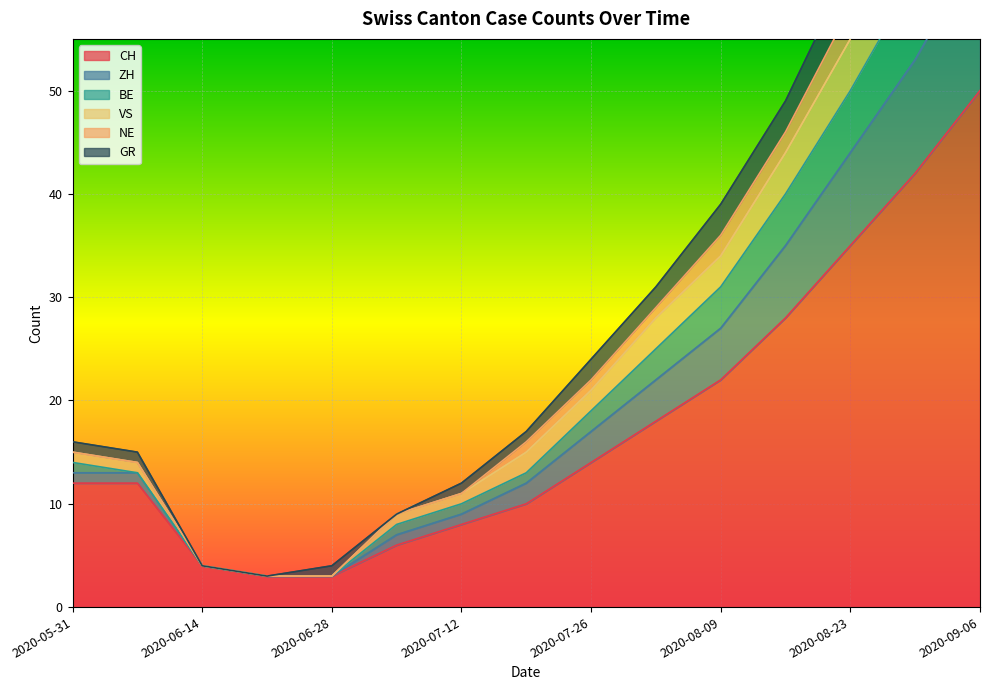

The CH series shows 18 at 2020-08-23. True or false?

False